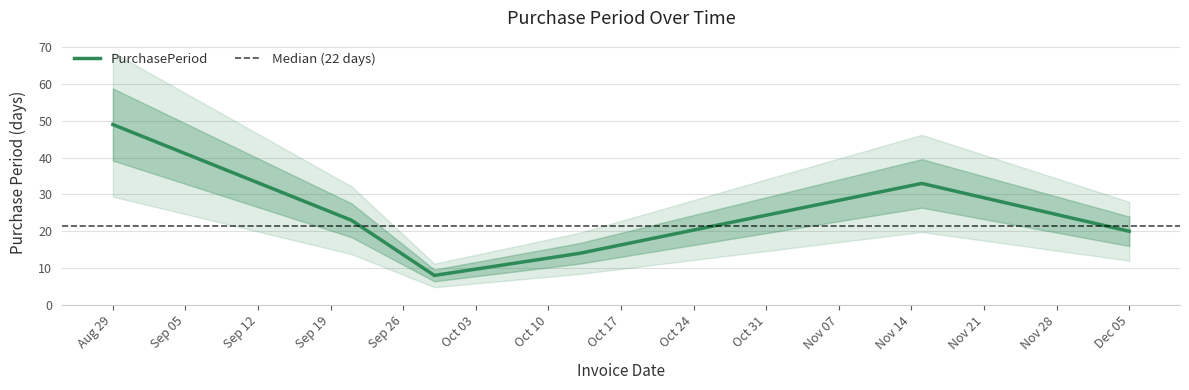

True or false: the data shows 8 at 2017-10-13.

False